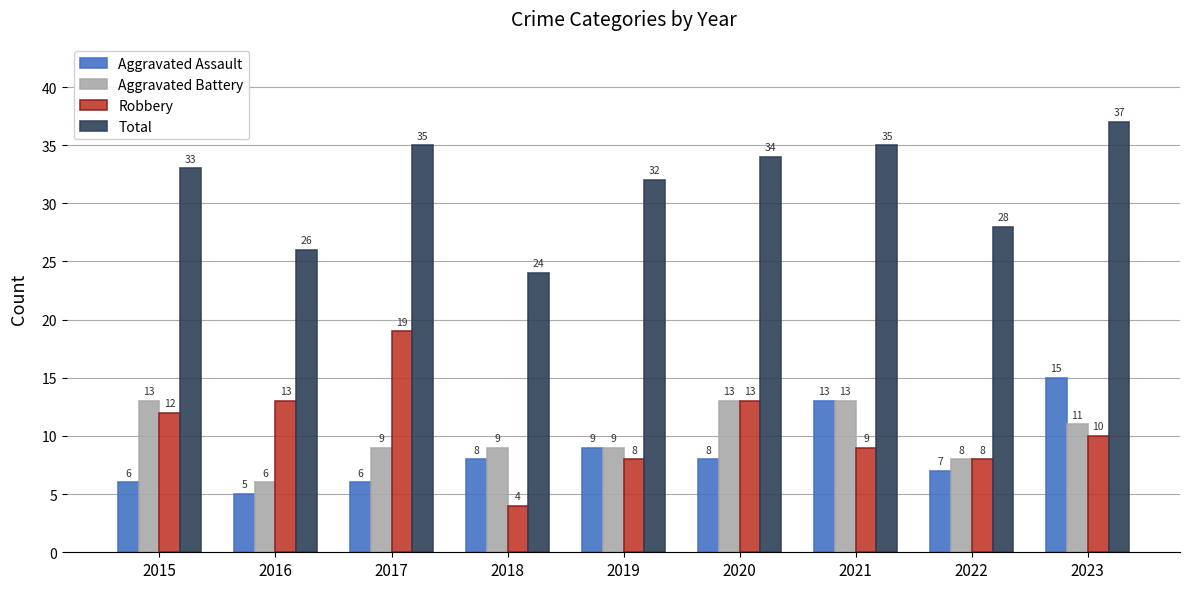

At which category is the sum across all series the highest?

2023